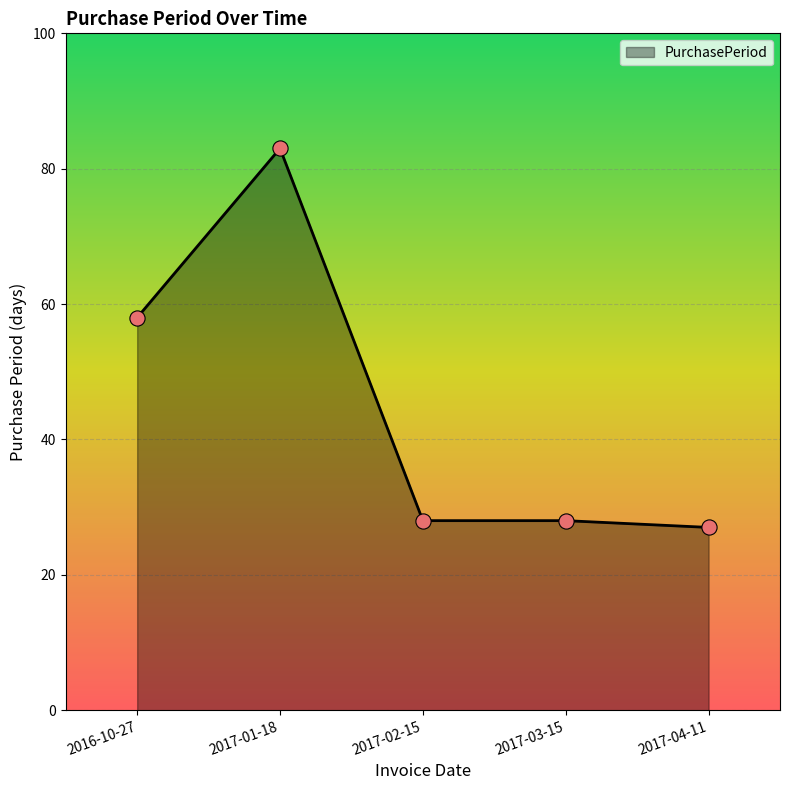

Which has a higher value, 2017-01-18 or 2017-03-15?

2017-01-18